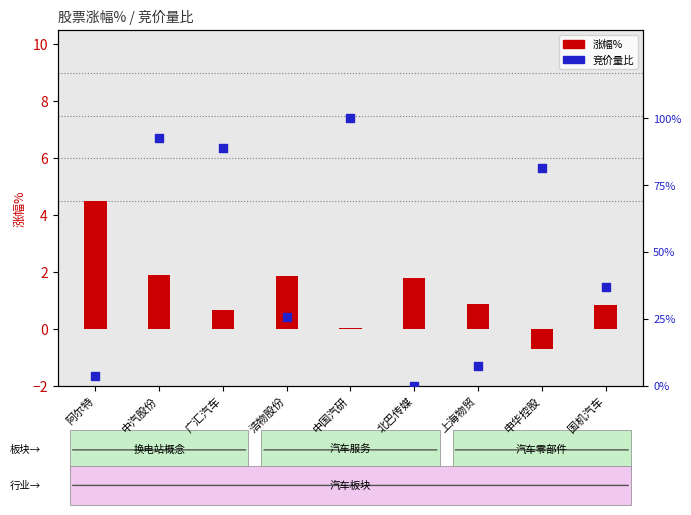

Which has a higher value, 上海物贸 or 浩物股份?

浩物股份